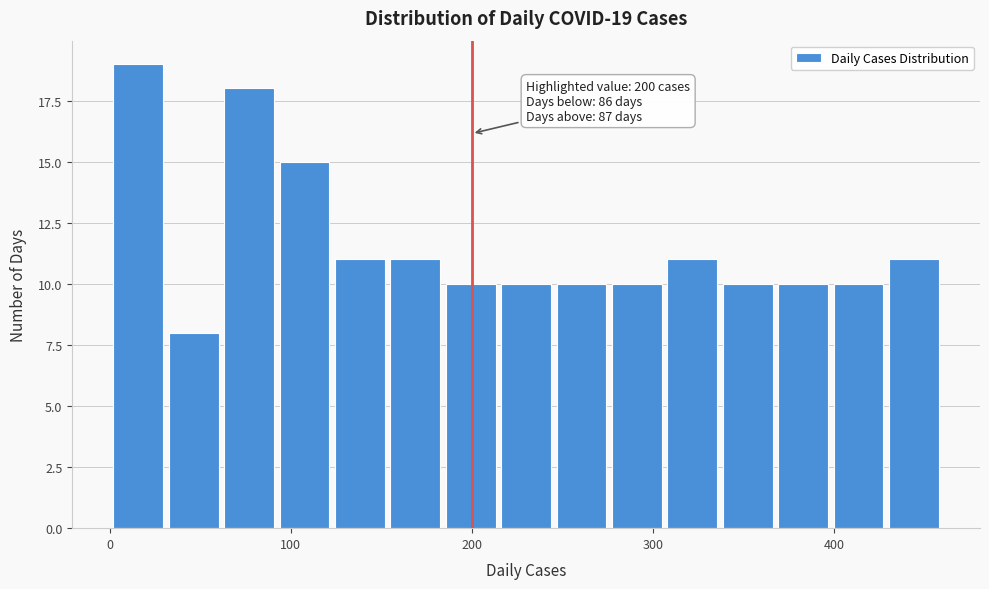

Read against the x-axis, roughly where is the centre of the tallest bar?

20